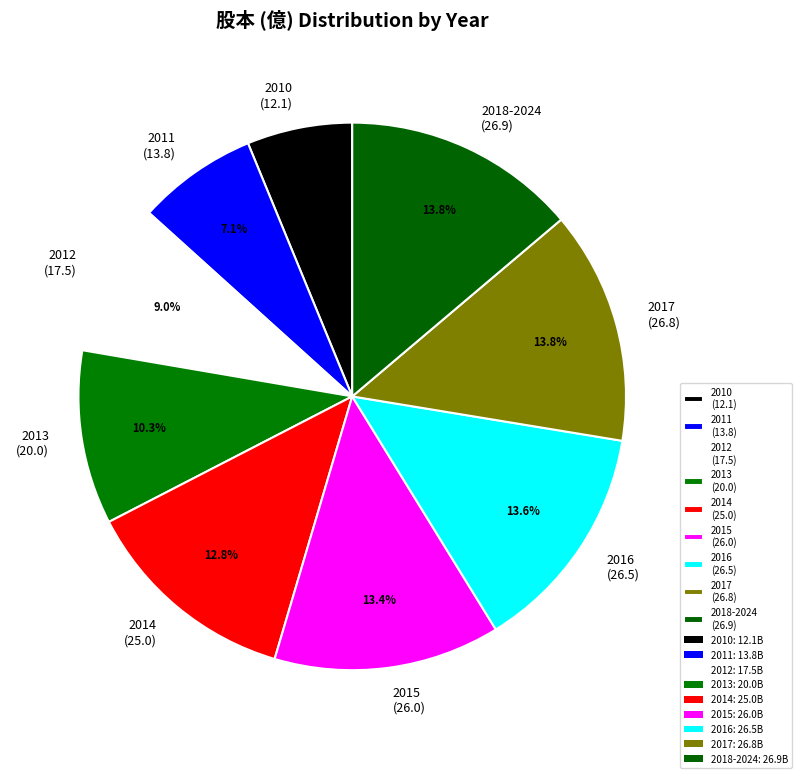

What percentage is the 2016 slice, to the nearest percent?

14%